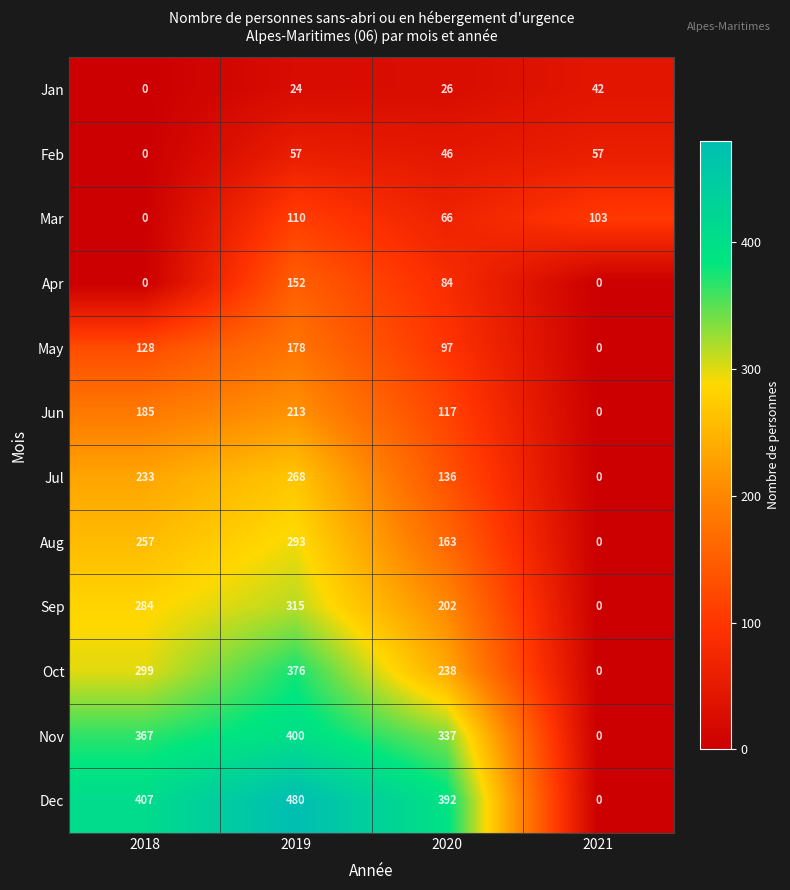

The value of Jul at 2020 is 241. True or false?

False